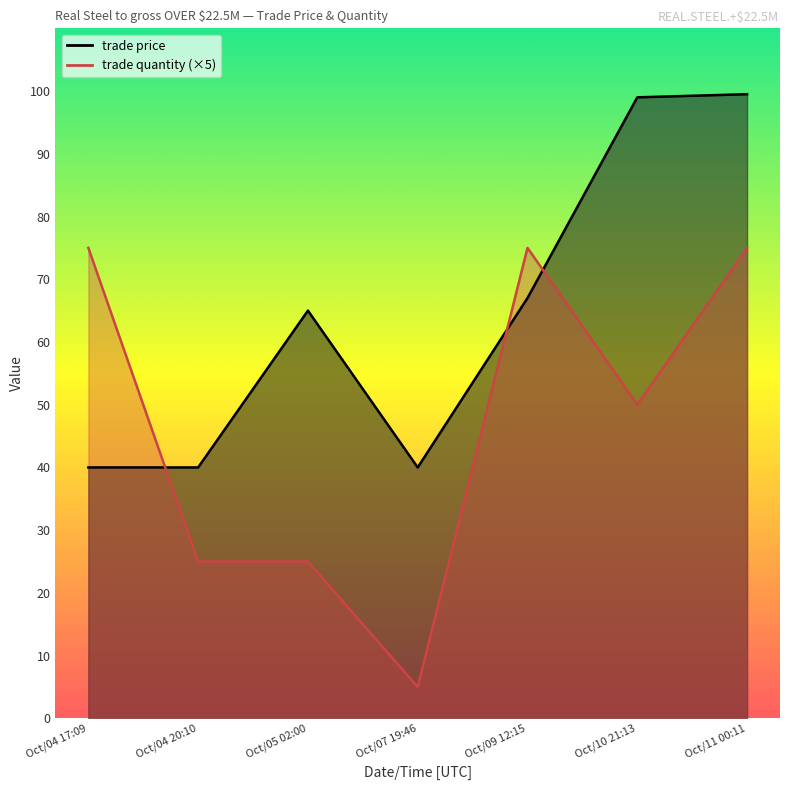

Where does the trade price series first go above 65?

Oct/09 12:15